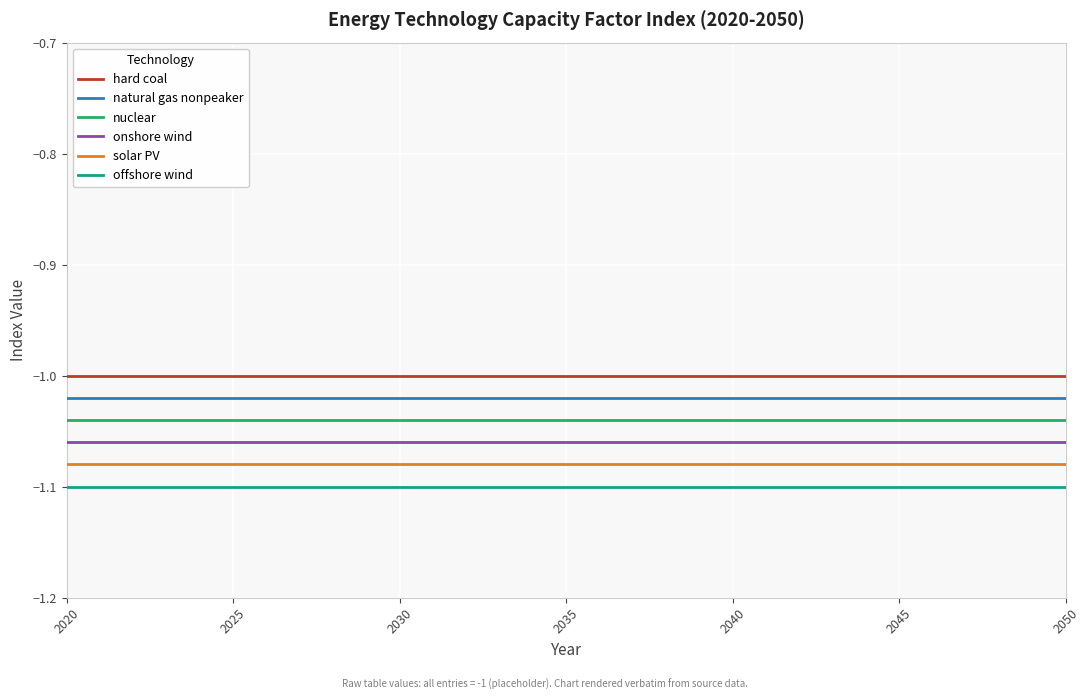

Rank the series by their average value, from lowest to highest.

offshore wind, solar PV, onshore wind, nuclear, natural gas nonpeaker, hard coal